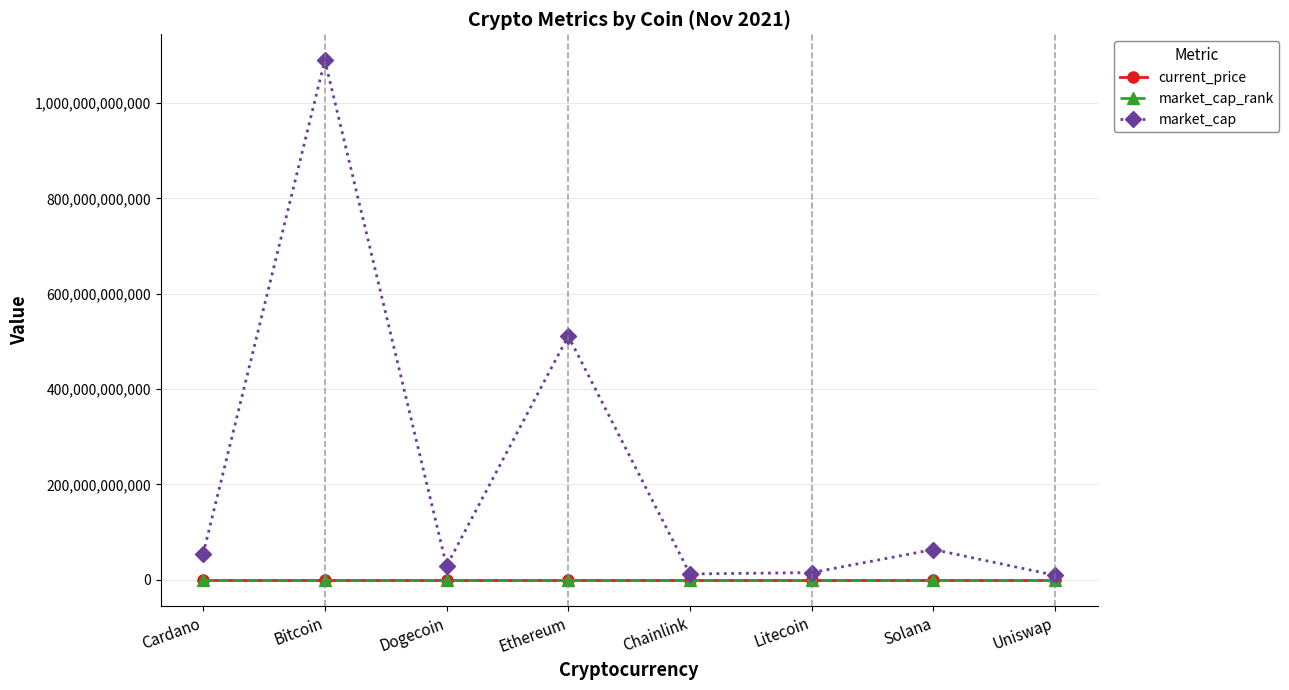

How many lines are shown in the chart?

3